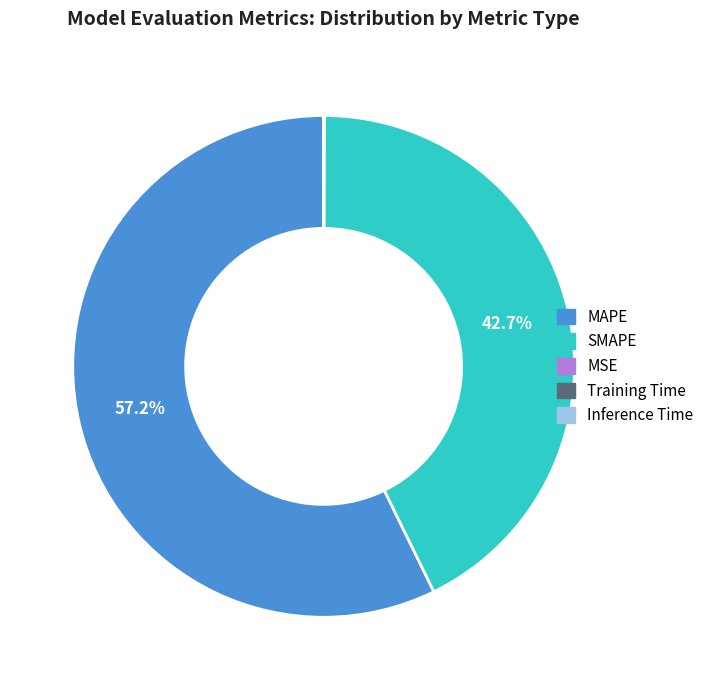

Which category has the biggest portion of the pie?

MAPE